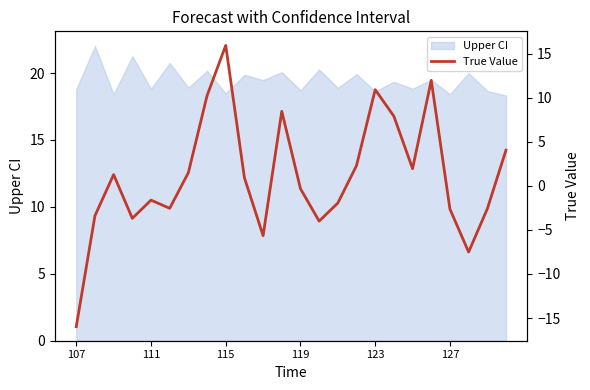

How many values are below 0?

12